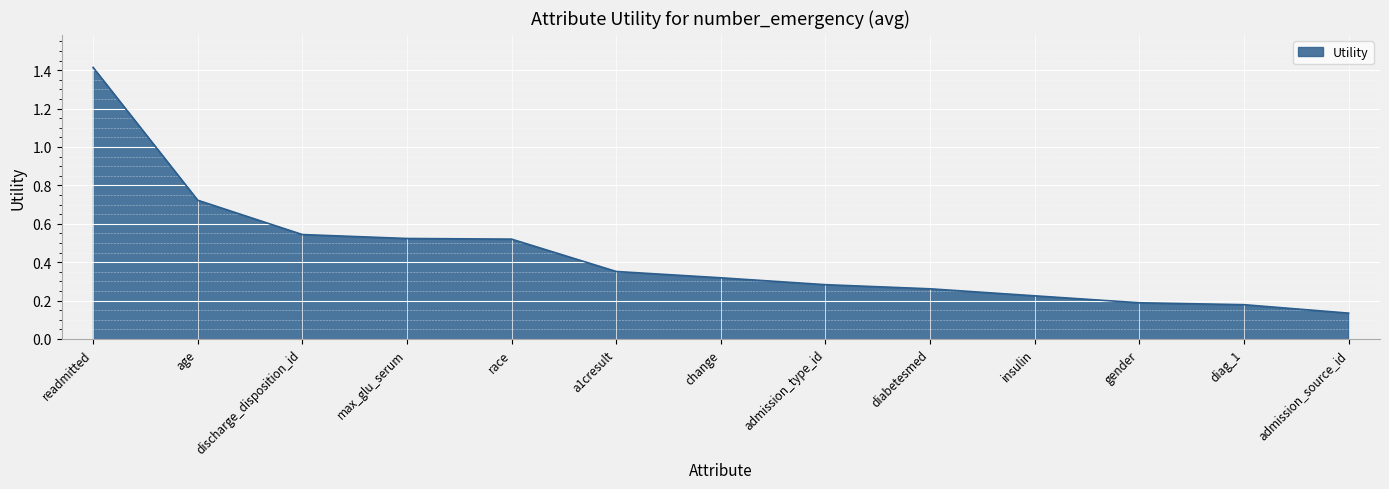

What is the change in value from discharge_disposition_id to a1cresult?

-0.2